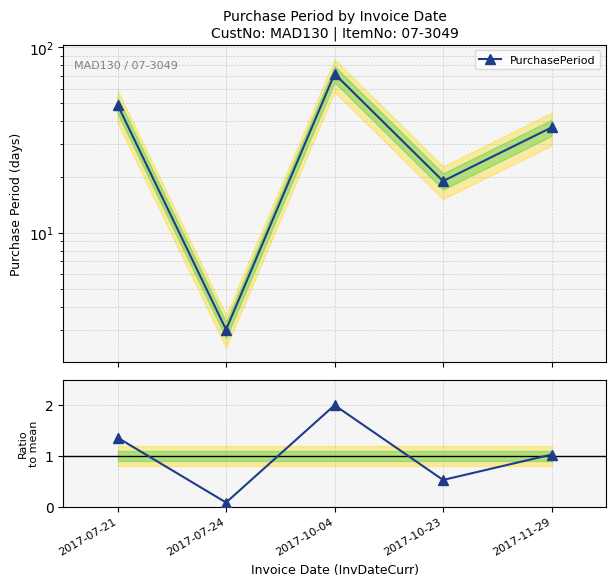

True or false: Ratio to mean and PurchasePeriod intersect in this chart.

False